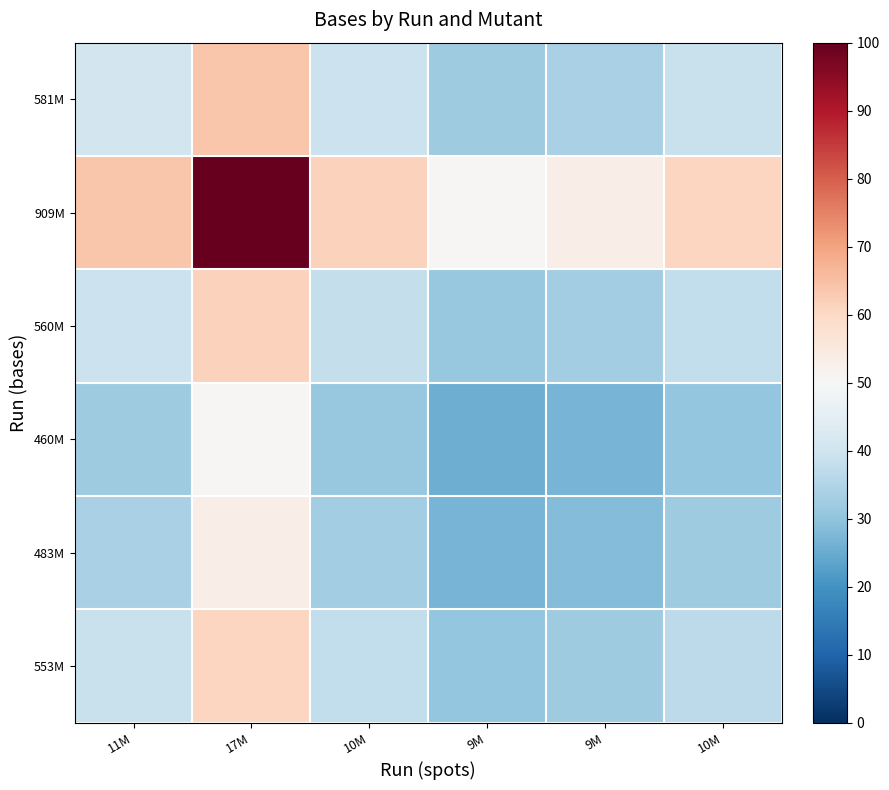

What is the minimum value shown in the chart?

25.6